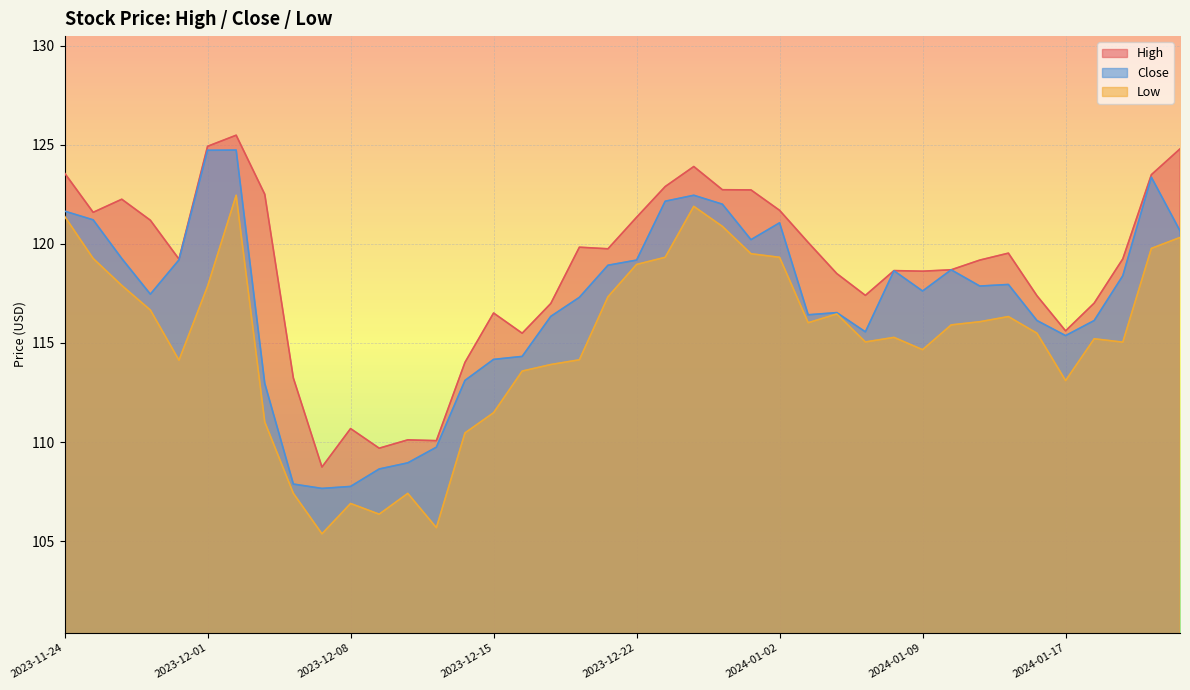

Rank the series by their average value, from lowest to highest.

Low, Close, High